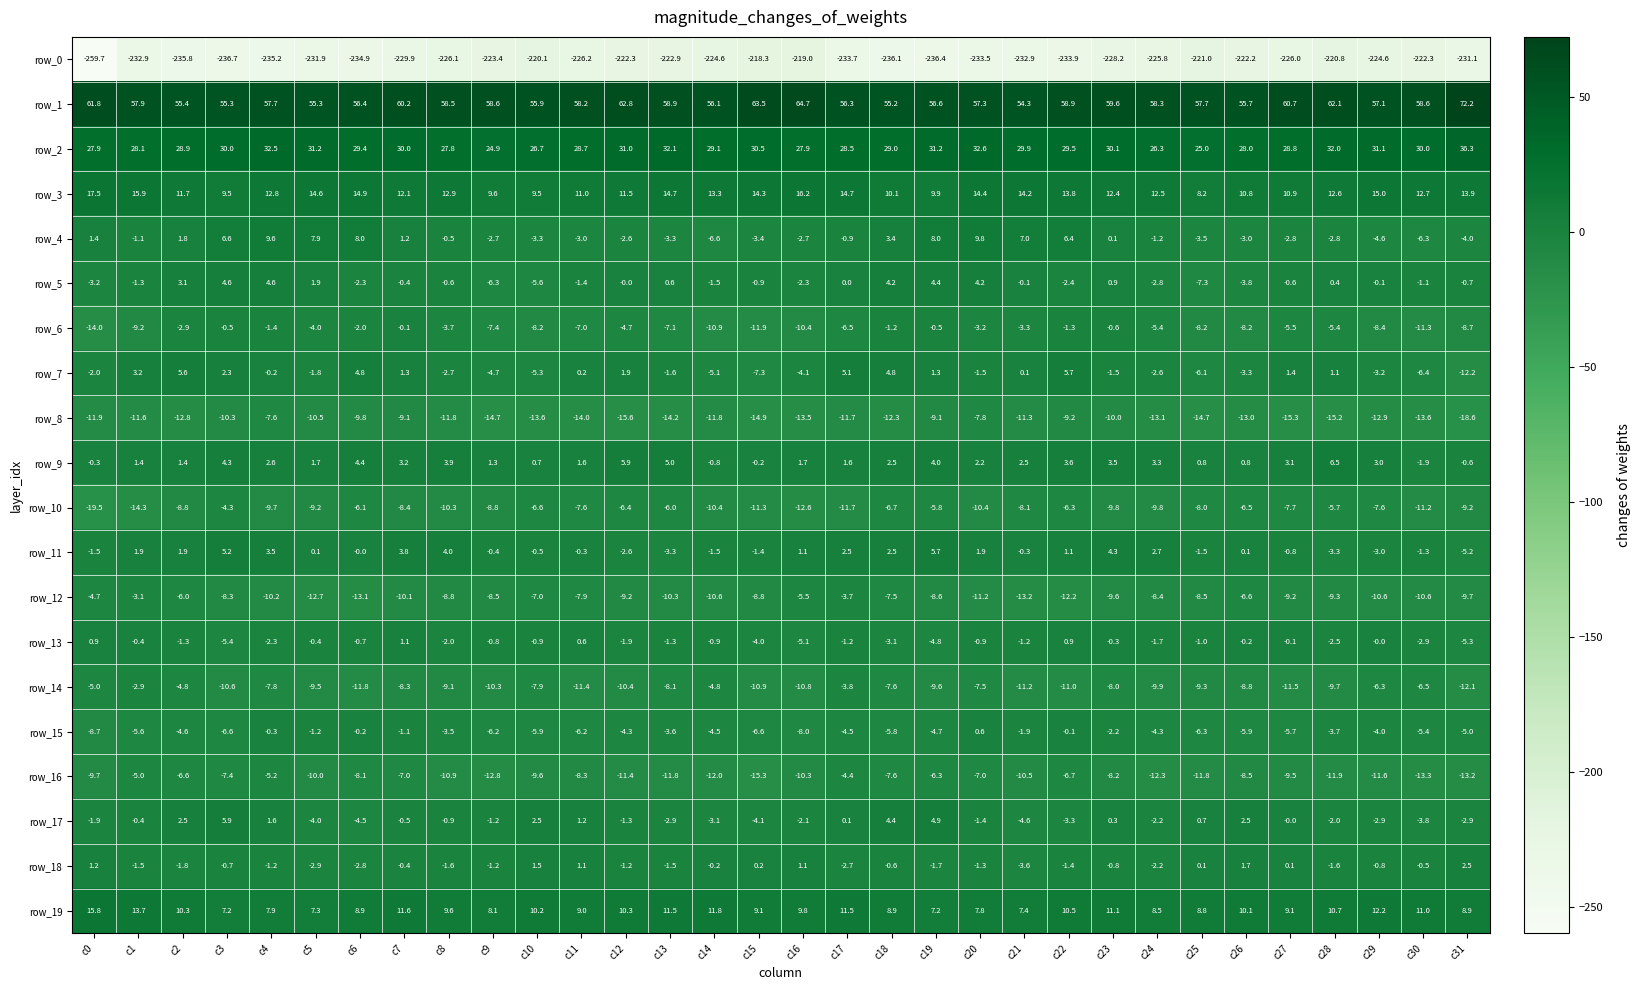

What is the spread (max minus min) of values at c12?

285.1